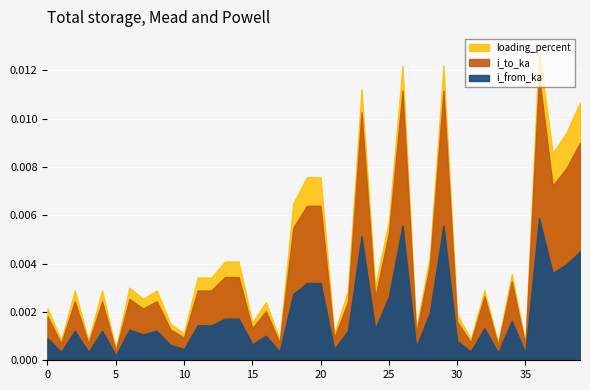

How many times do i_from_ka and i_to_ka cross each other?

22